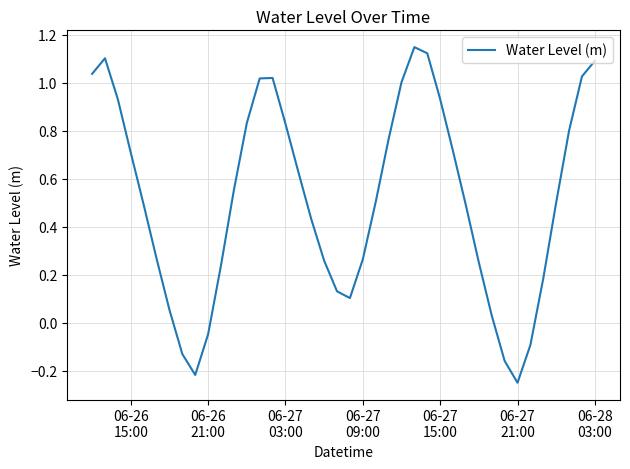

What is the difference between the maximum and minimum values?

1.4